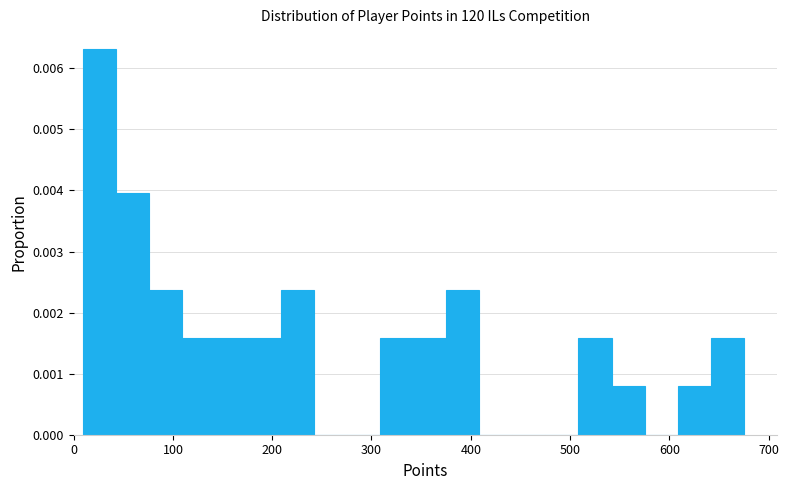

Read against the x-axis, roughly where is the centre of the tallest bar?

30